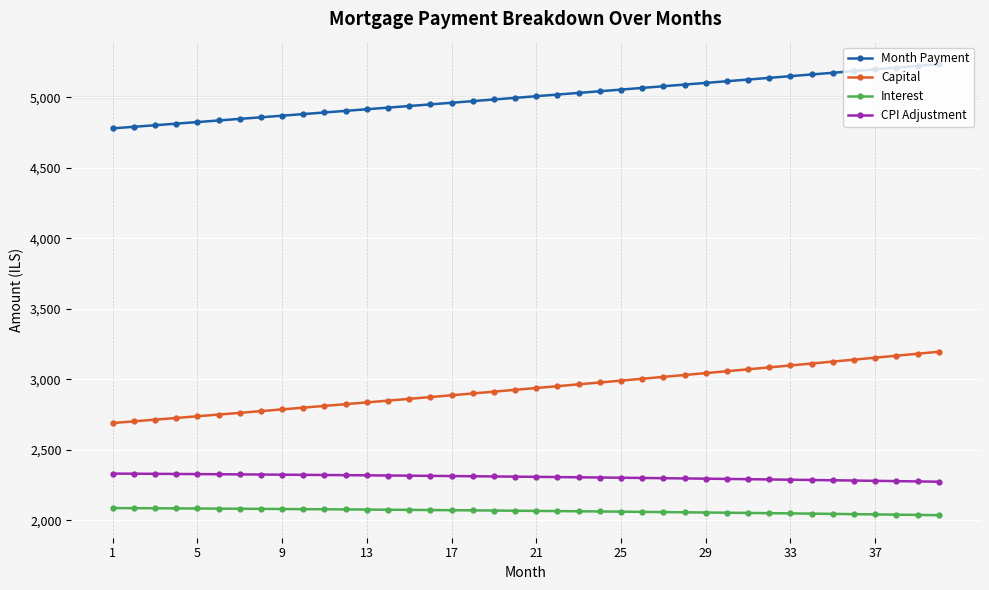

Which series has the largest total across all categories?

Month Payment